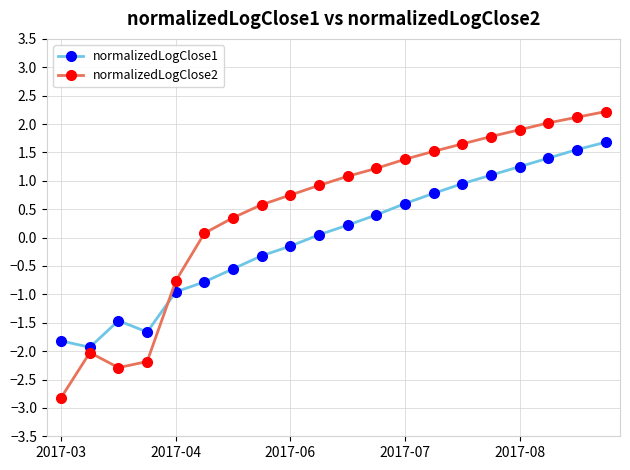

What are all the series names shown in the legend?

normalizedLogClose1, normalizedLogClose2